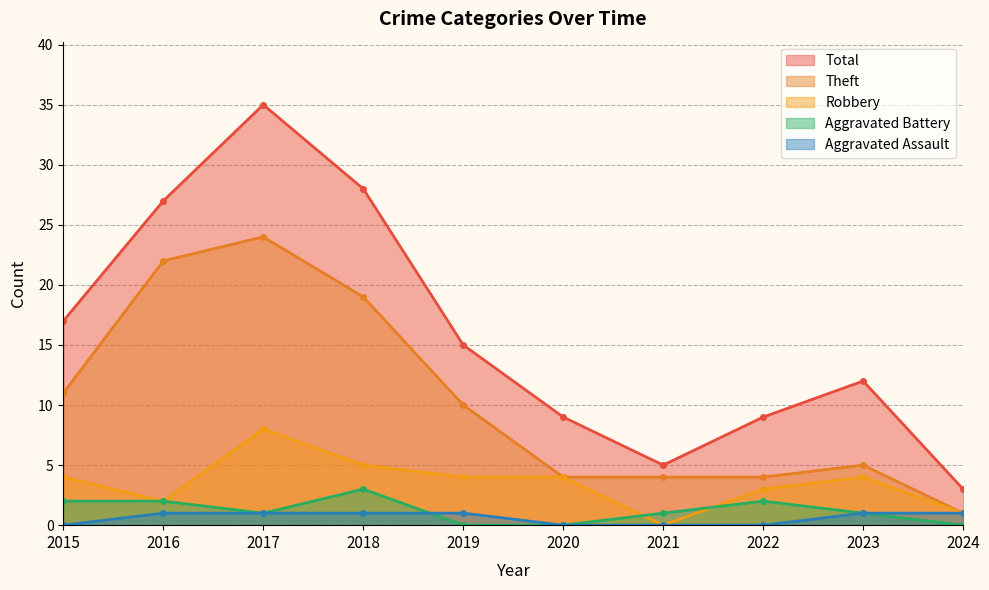

Which category has the lowest value in the Aggravated Battery series?

2019